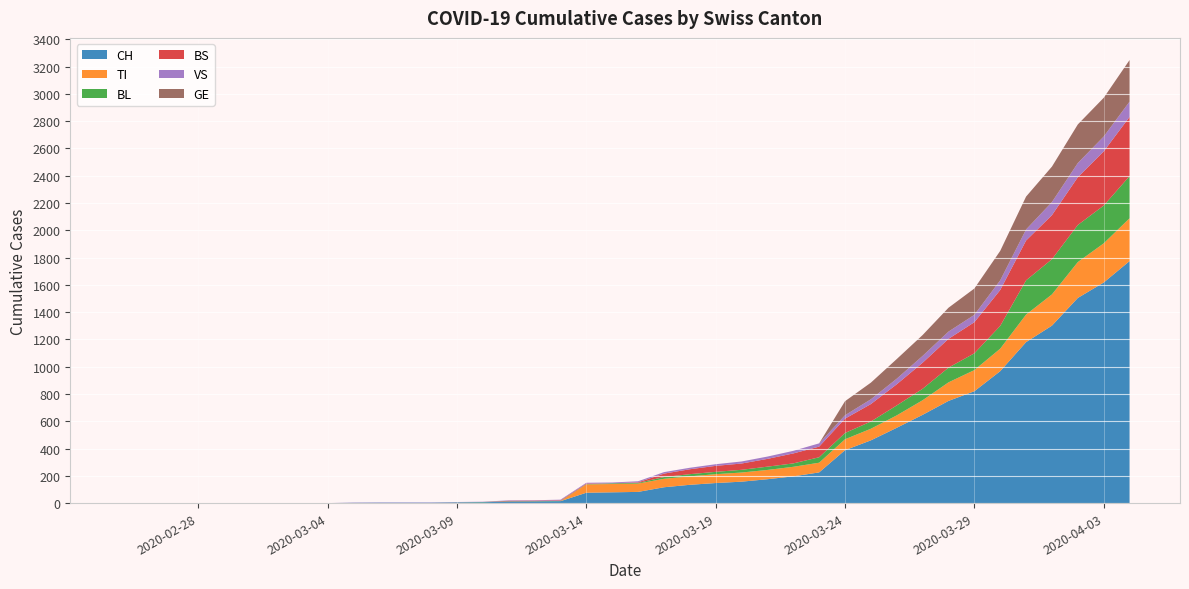

Reading right to left, list all the values displayed in this chart.

CH: 39=1774	38=1617	37=1504	36=1301	35=1180	34=967	33=820	32=749	31=647	30=552	29=460	28=388	27=225	26=196	25=175	24=157	23=147	22=134	21=116	20=82	19=79	18=76	17=14	16=12	15=11	14=6	13=5	12=3	11=3	10=3	9=2	8=0	7=0	6=0	5=0	4=0	3=0	2=0	1=0	0=0
TI: 39=314	38=287	37=263	36=229	35=202	34=165	33=155	32=136	31=107	30=91	29=85	28=80	27=71	26=70	25=68	24=67	23=65	22=62	21=62	20=61	19=61	18=61	17=0	16=0	15=0	14=0	13=0	12=0	11=0	10=0	9=0	8=0	7=0	6=0	5=0	4=0	3=0	2=0	1=0	0=0
BL: 39=309	38=277	37=272	36=258	35=251	34=167	33=123	32=108	31=84	30=73	29=53	28=46	27=40	26=25	25=24	24=20	23=17	22=16	21=13	20=5	19=5	18=2	17=2	16=2	15=2	14=2	13=1	12=0	11=0	10=0	9=0	8=0	7=0	6=0	5=0	4=0	3=0	2=0	1=0	0=0
BS: 39=434	38=397	37=350	36=323	35=292	34=263	33=228	32=211	31=191	30=155	29=128	28=105	27=78	26=73	25=57	24=46	23=44	22=36	21=25	20=4	19=0	18=4	17=4	16=4	15=4	14=0	13=0	12=0	11=0	10=0	9=0	8=0	7=0	6=0	5=0	4=0	3=0	2=0	1=0	0=0
VS: 39=112	38=109	37=104	36=96	35=81	34=71	33=54	32=53	31=50	30=41	29=35	28=25	27=24	26=19	25=17	24=15	23=12	22=11	21=11	20=8	19=6	18=6	17=5	16=3	15=3	14=2	13=2	12=2	11=2	10=2	9=2	8=0	7=0	6=0	5=0	4=0	3=0	2=0	1=0	0=0
GE: 39=305	38=284	37=283	36=260	35=241	34=216	33=193	32=175	31=153	30=144	29=122	28=103	27=0	26=0	25=0	24=0	23=0	22=0	21=0	20=0	19=0	18=0	17=0	16=0	15=0	14=0	13=0	12=0	11=0	10=0	9=0	8=0	7=0	6=0	5=0	4=0	3=0	2=0	1=0	0=0